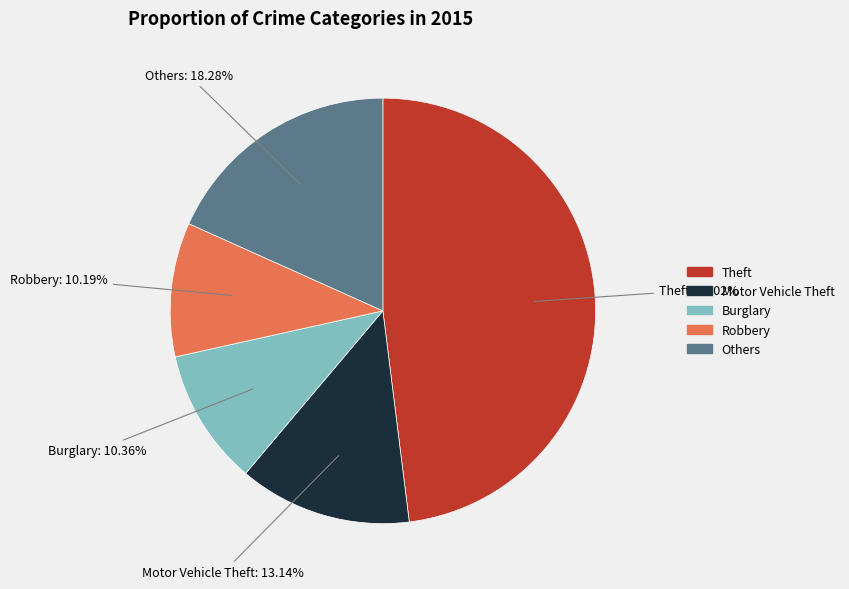

Does any single category account for the majority?

No